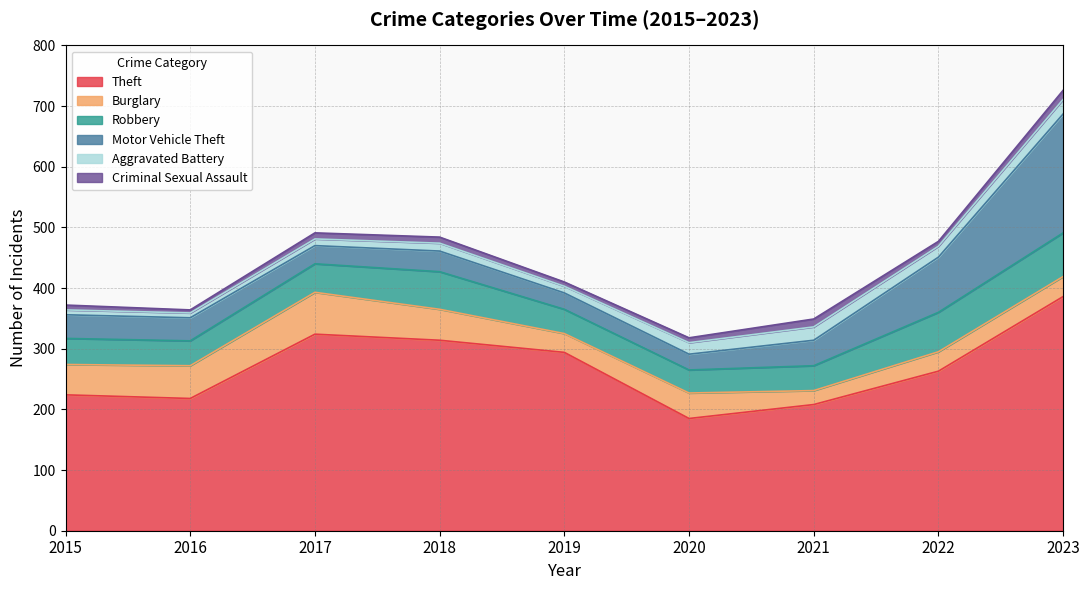

What is the average value of the Burglary series?

43